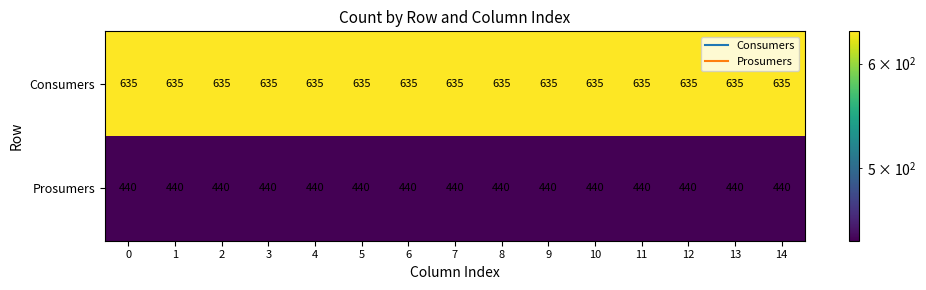

List the series in order of their peak value, highest first.

Consumers, Prosumers